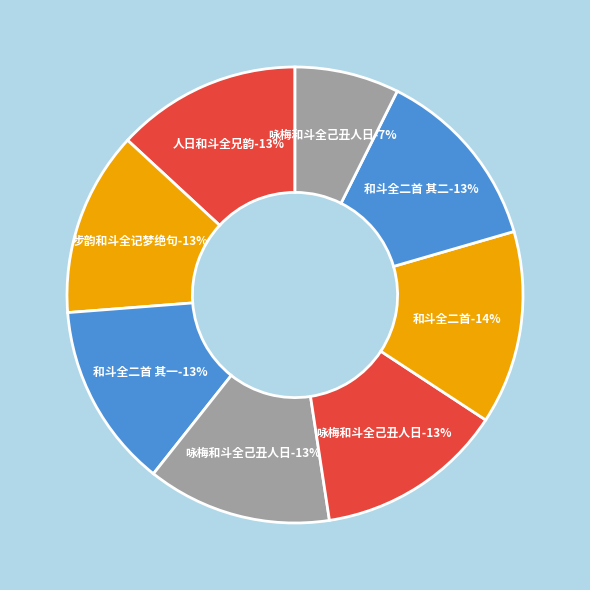

Which slice is the smallest?

咏梅和斗全己丑人日